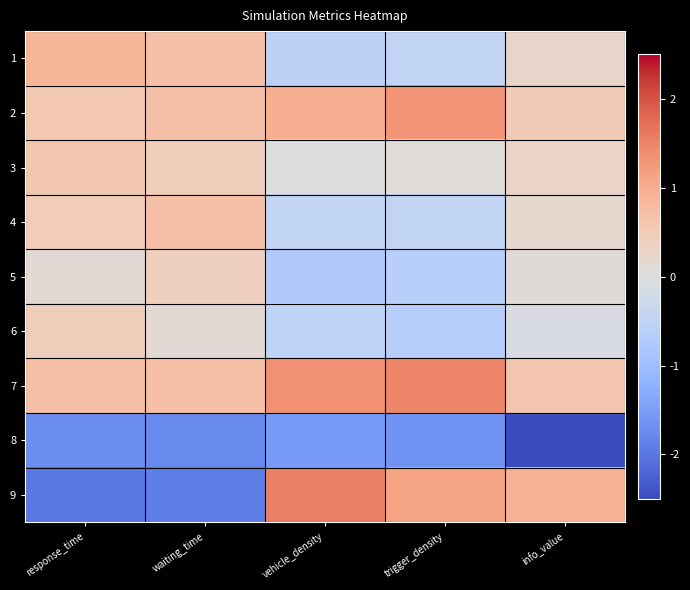

At vehicle_density, list the series in order from largest to smallest.

9, 7, 2, 3, 4, 6, 1, 5, 8